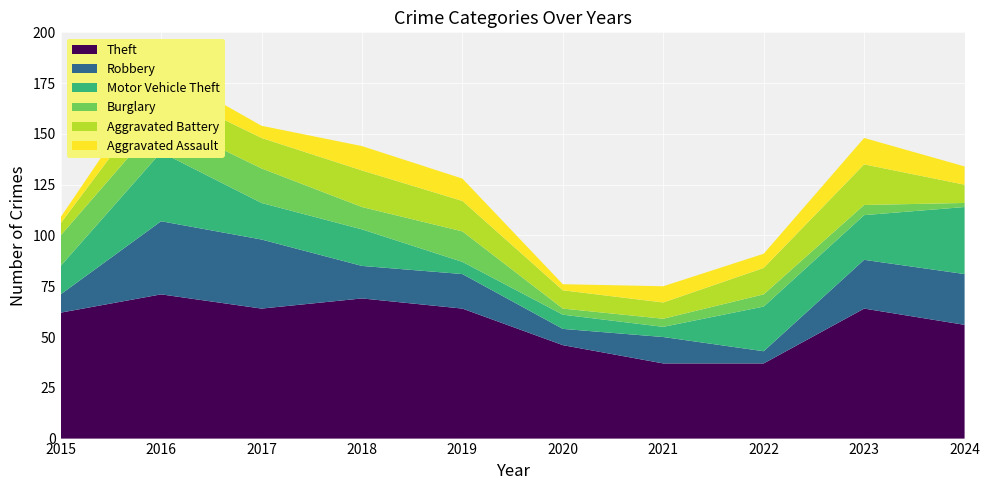

Reading right to left, list all the values displayed in this chart.

Theft: 56	64	37	37	46	64	69	64	71	62
Robbery: 25	24	6	13	8	17	16	34	36	9
Motor Vehicle Theft: 33	22	22	5	7	6	18	18	34	14
Burglary: 2	5	6	4	3	15	11	17	16	15
Aggravated Battery: 9	20	13	8	9	15	18	15	15	6
Aggravated Assault: 9	13	7	8	3	11	12	6	10	3